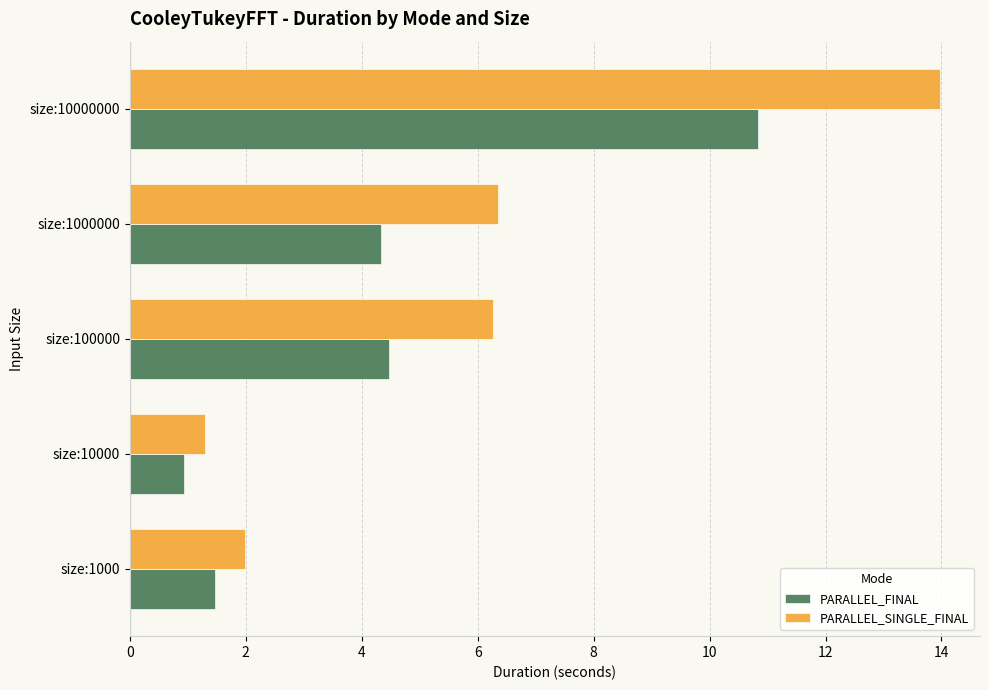

What is the smallest value displayed?

0.9